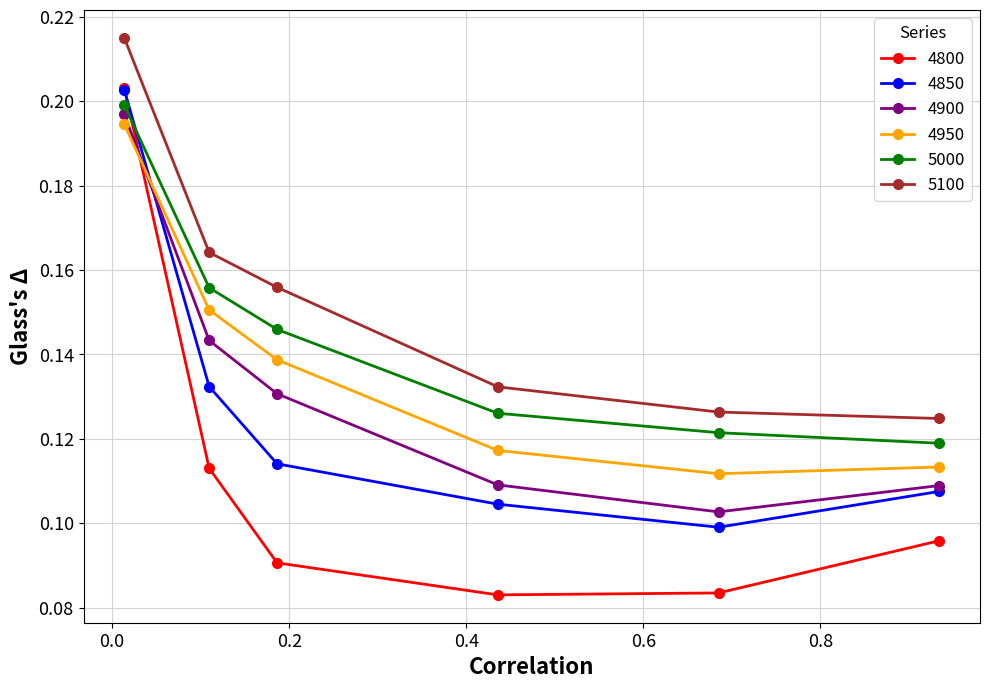

True or false: 5100 has more than 0 interior local peaks.

False